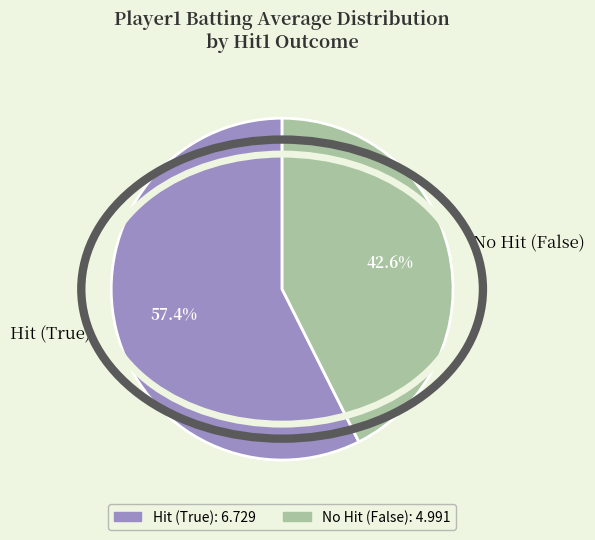

Does Hit (True) account for over 50% of the chart?

Yes